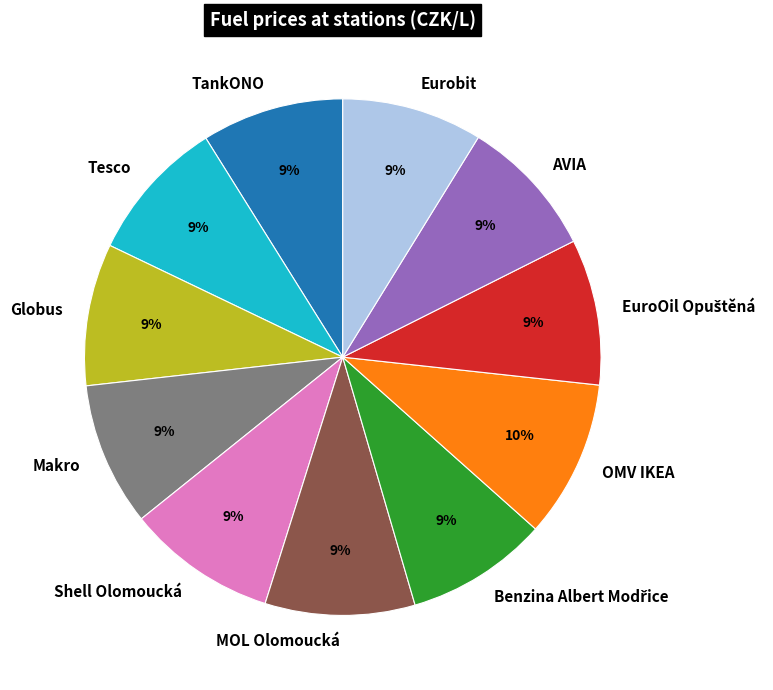

True or false: Shell Olomoucká accounts for 1% of the total.

False